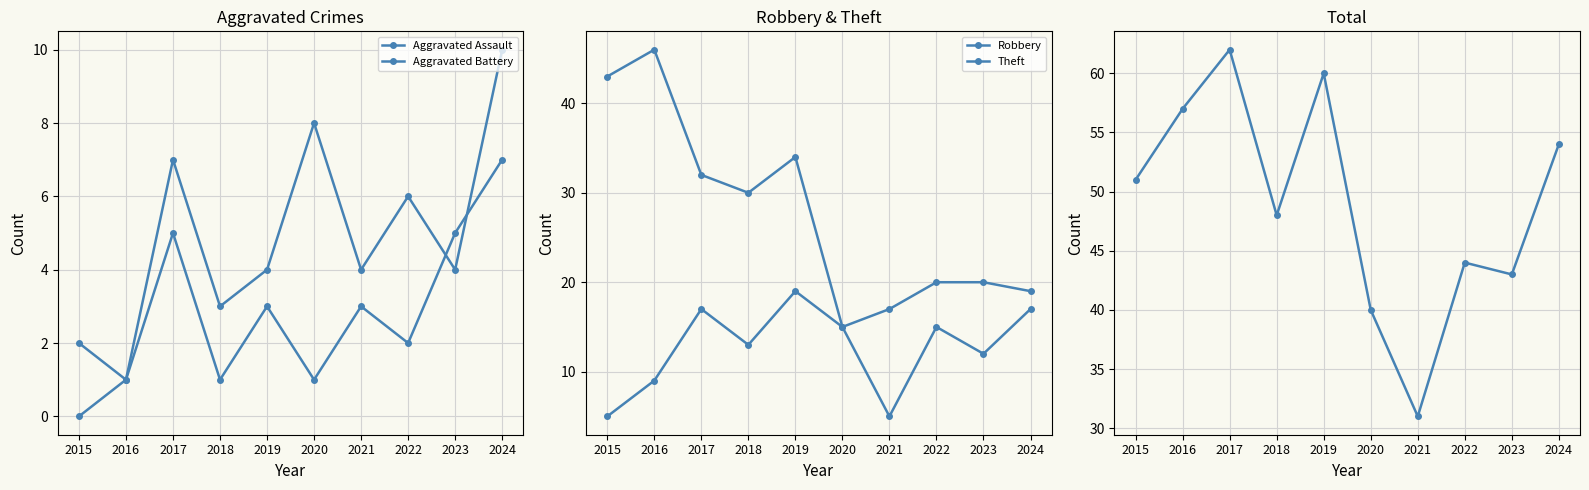

What is the difference between the maximum and minimum values in the Aggravated Assault series?

7